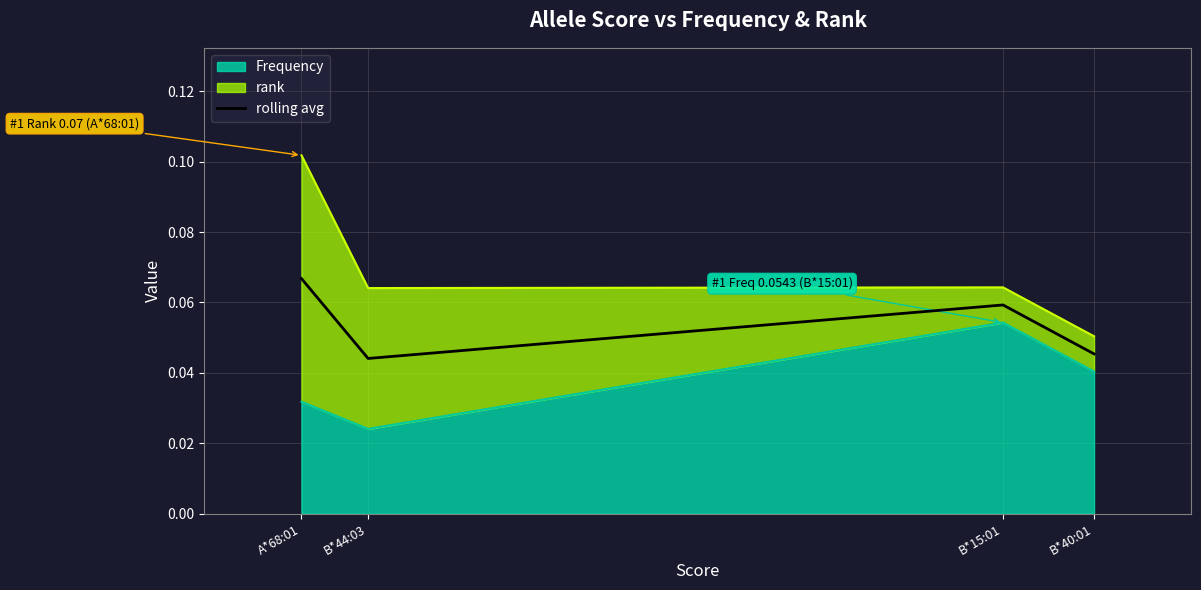

How many points are higher than both their immediate neighbors (excluding endpoints)?

1